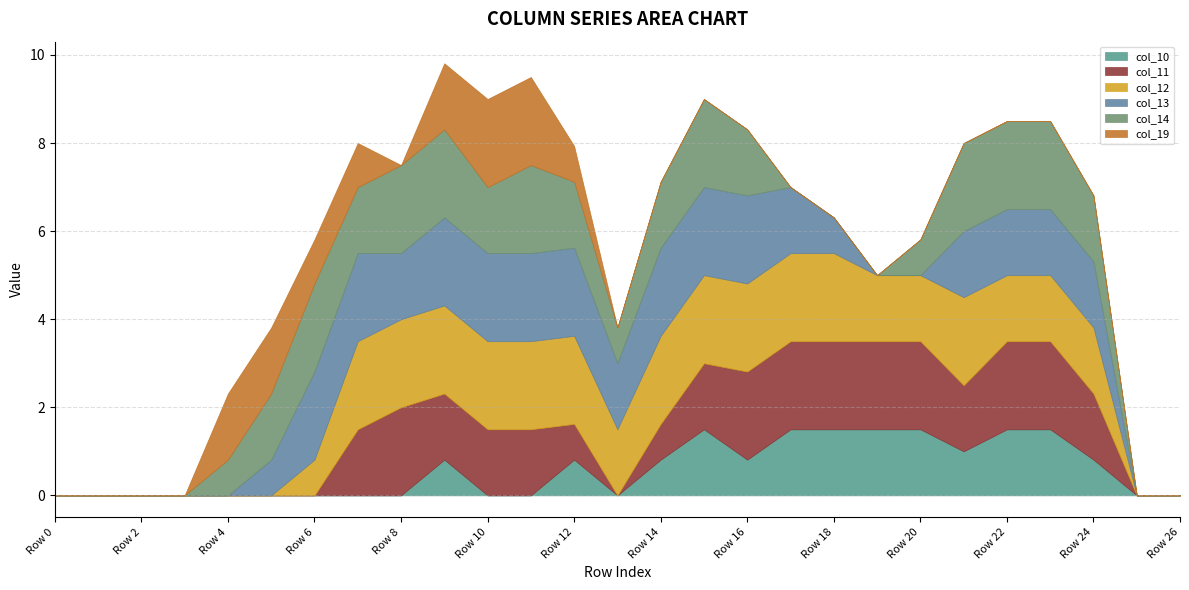

At how many categories does at least one series exceed 1?

21